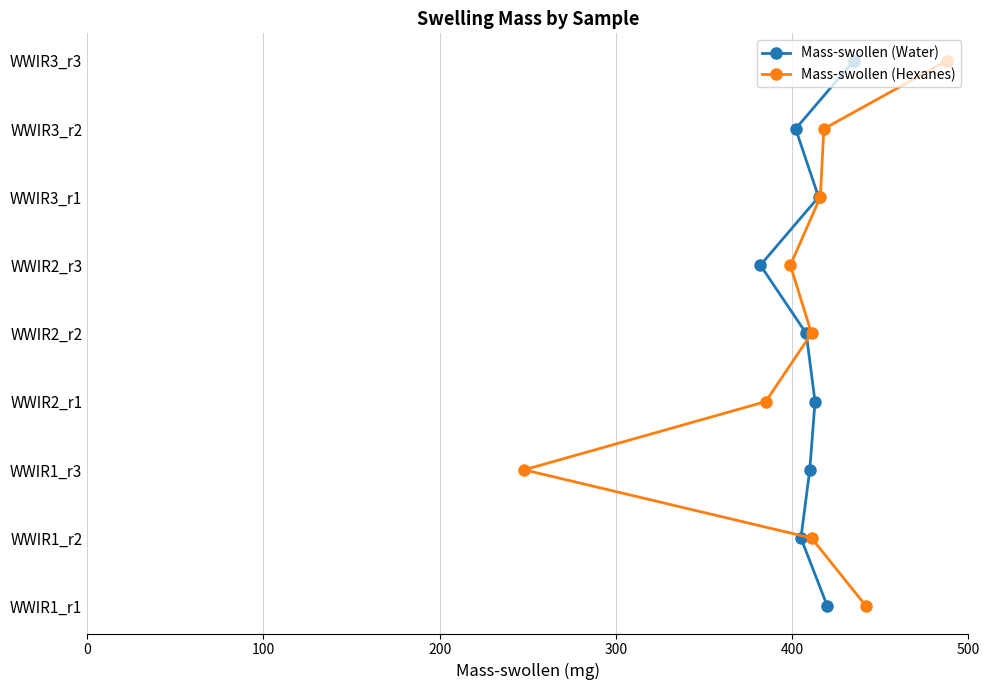

Which series has the largest total across all categories?

Mass-swollen (Water)